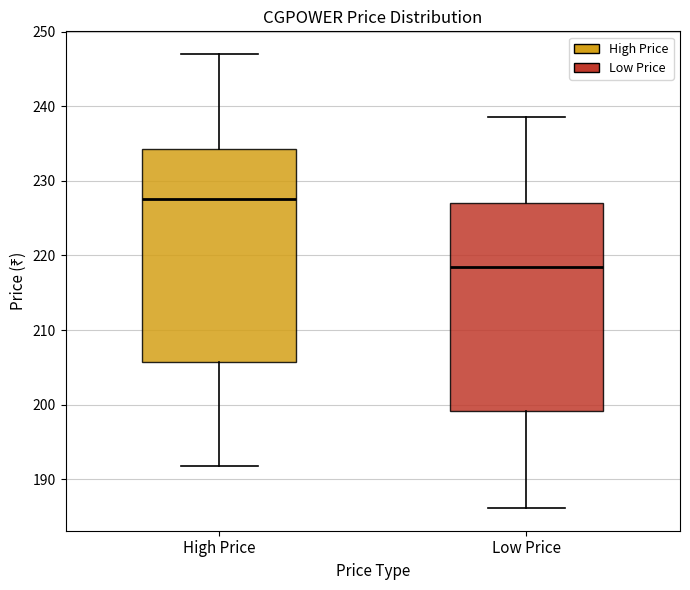

Reading left to right, read every box against the y-axis: the position of its median line, the range the box covers, and the ends of its whiskers. The values are not printed on the chart, so give them approximately, as read against the axis.

High Price: median 228, box 206 to 234, whiskers 192 to 247
Low Price: median 218, box 199 to 227, whiskers 186 to 239